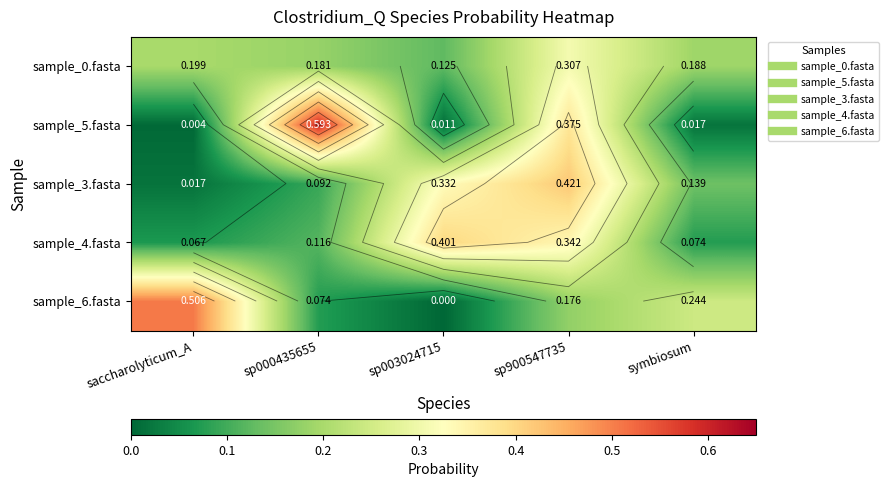

At which category is the sum across all series the highest?

sp900547735